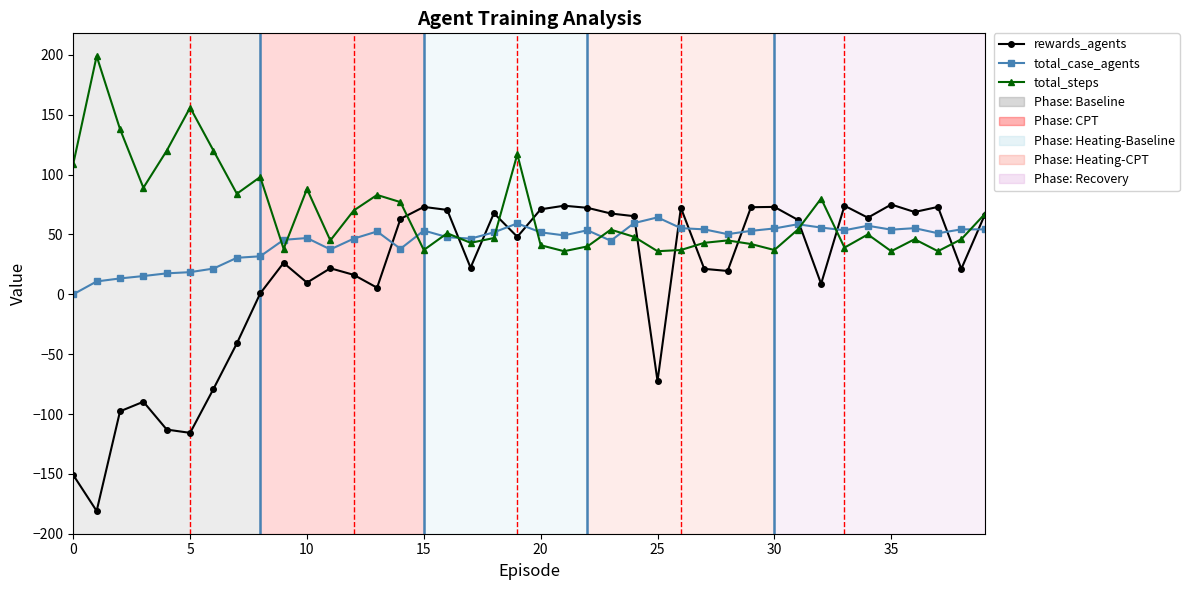

How many series are shown in this chart?

3